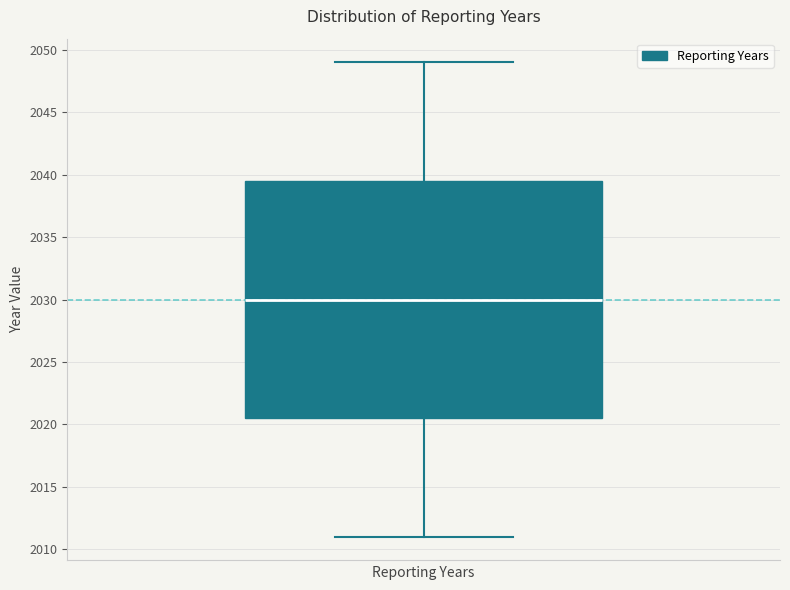

Read this box plot against the y-axis: the position of the median line, the range covered by the box, and the ends of both whiskers. The values are not printed on the chart, so give them approximately, as read against the axis.

median 2030.0, box 2020.5 to 2039.5, whiskers 2011.0 to 2049.0